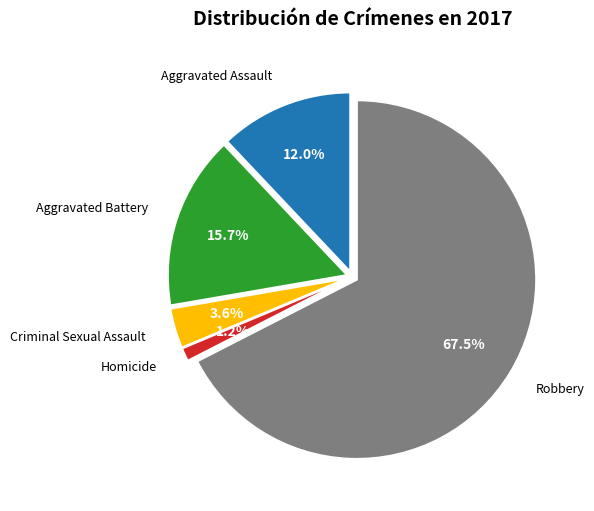

To the nearest percent, what portion does Aggravated Assault represent?

12%